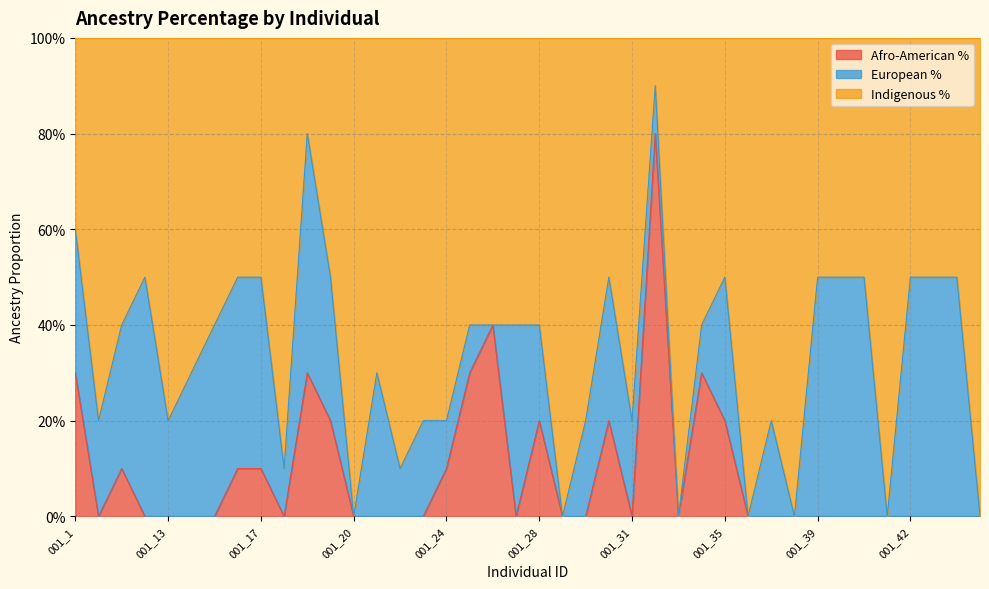

Does the chart have visible grid lines?

Yes